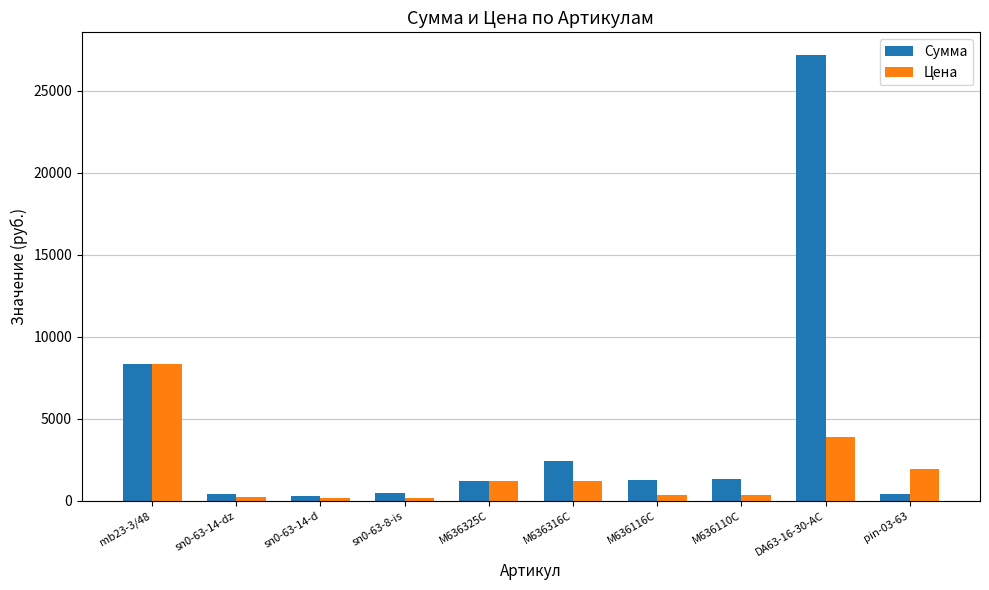

How many bars are there in each group?

2